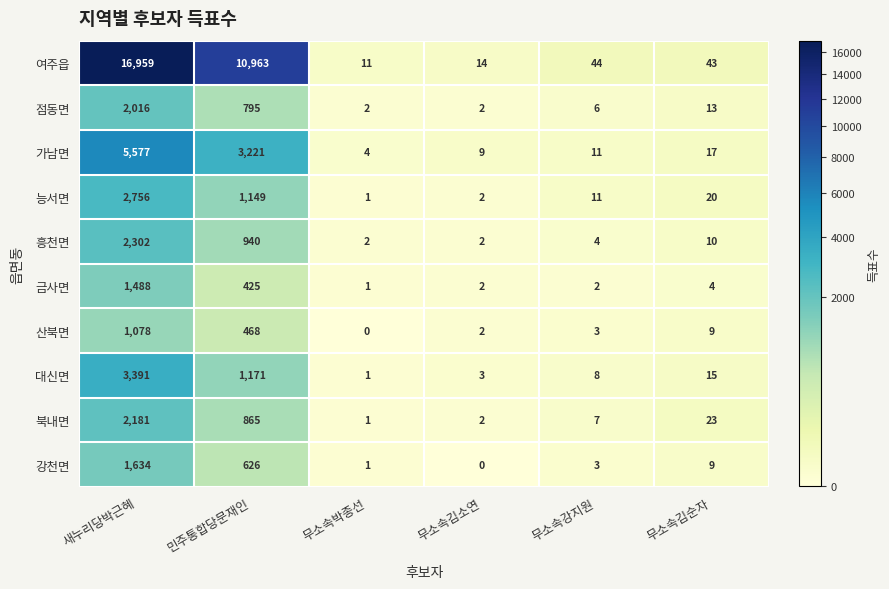

What is the approximate value of 점동면 at 민주통합당문재인, to the nearest 50?

800